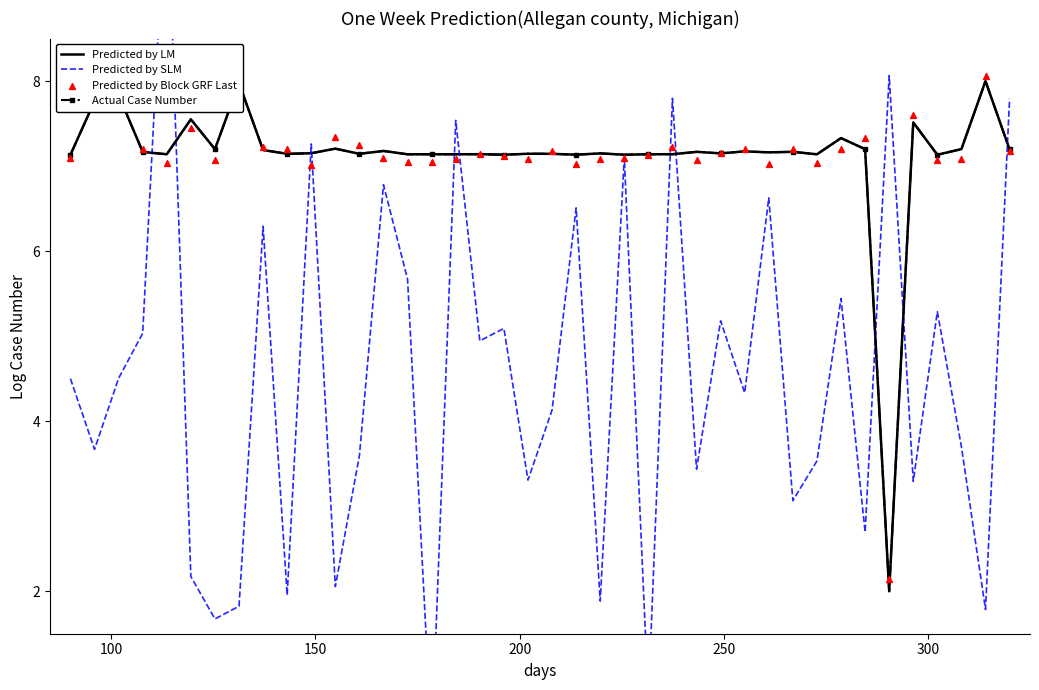

Which series reaches the maximum Y coordinate?

Predicted by SLM